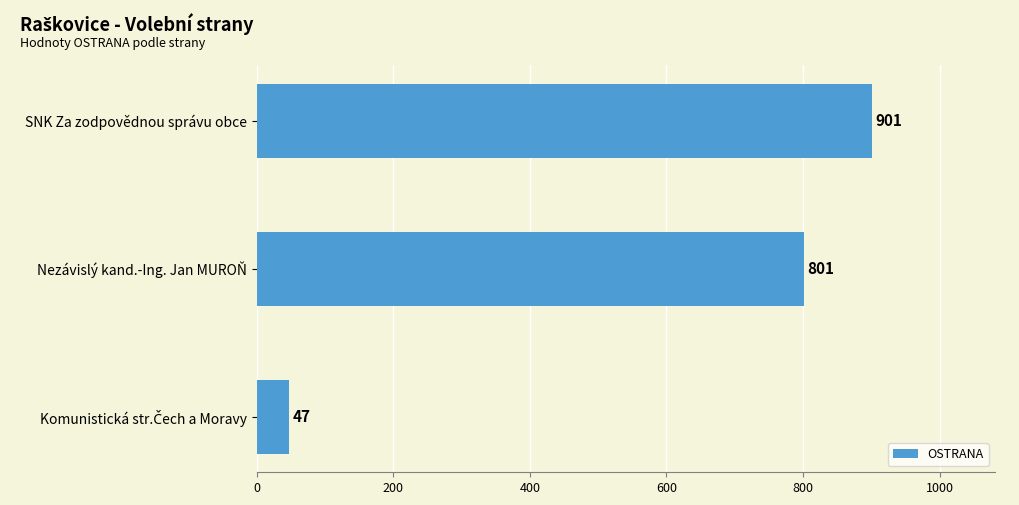

Count the values in the range 47 to 901.

3